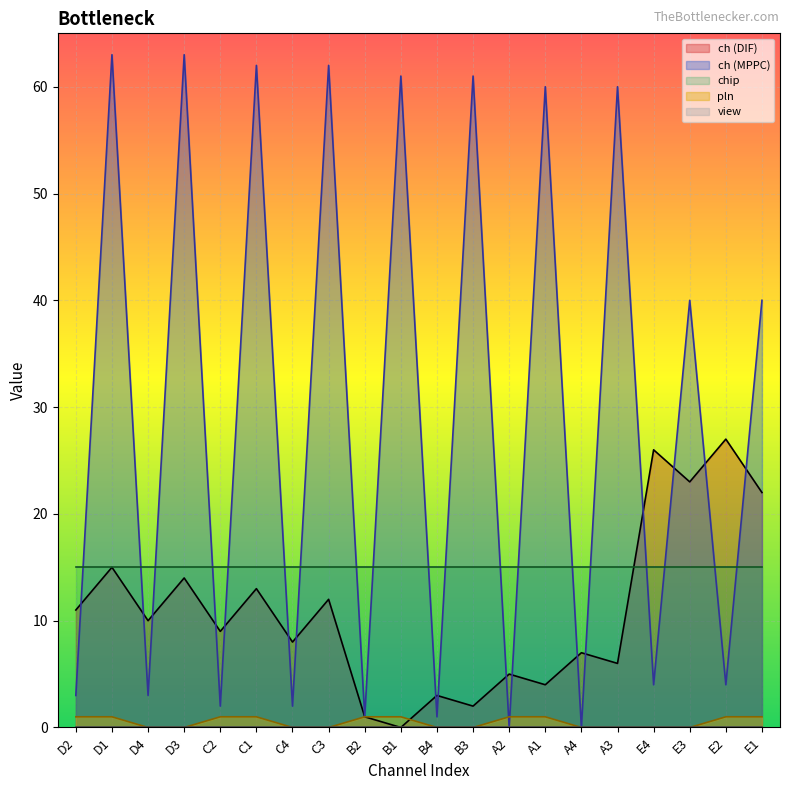

What is the difference between the highest and lowest values at E1?

40